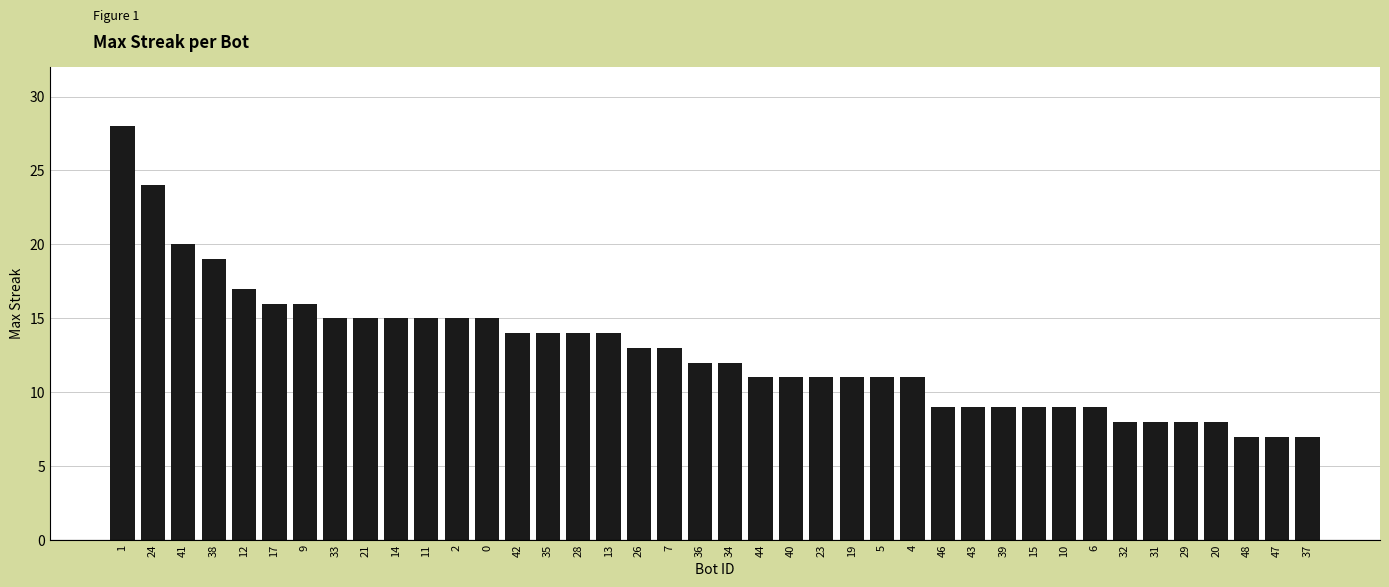

The chart shows a value of 12 at 43. True or false?

False